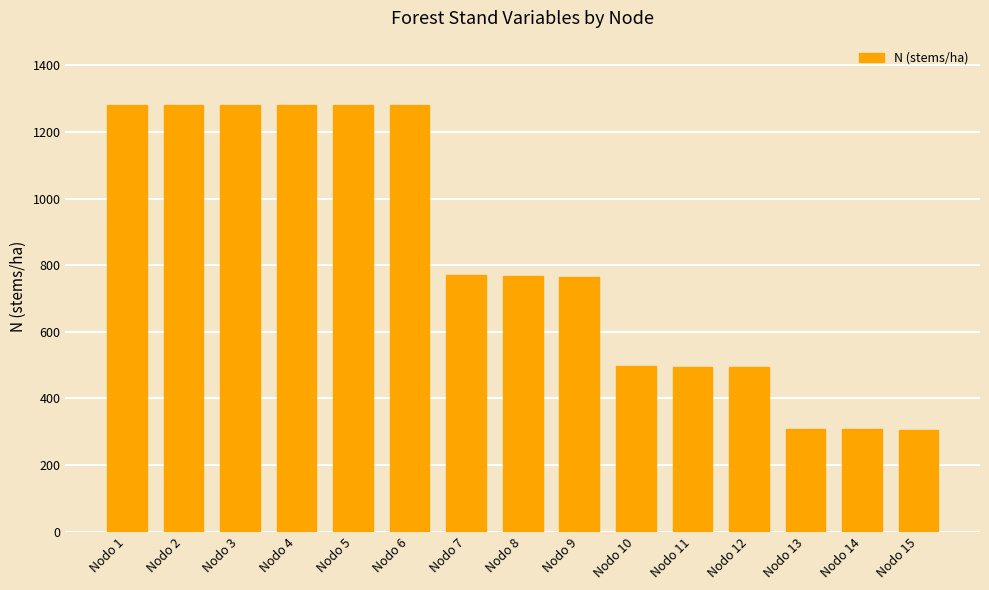

How many series are shown in this chart?

1